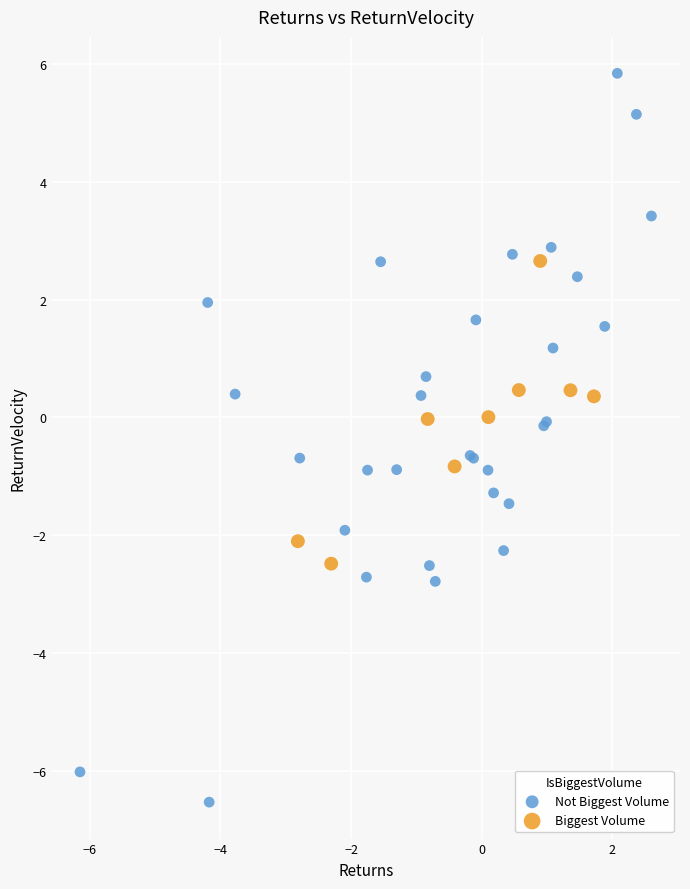

Which series contains the highest Y value?

Not Biggest Volume